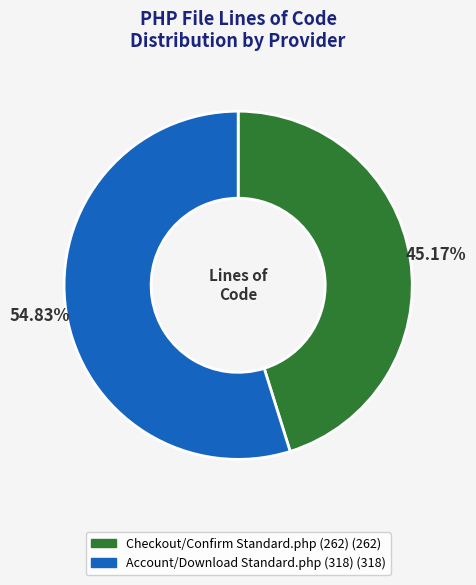

How many segments does this pie chart have?

2